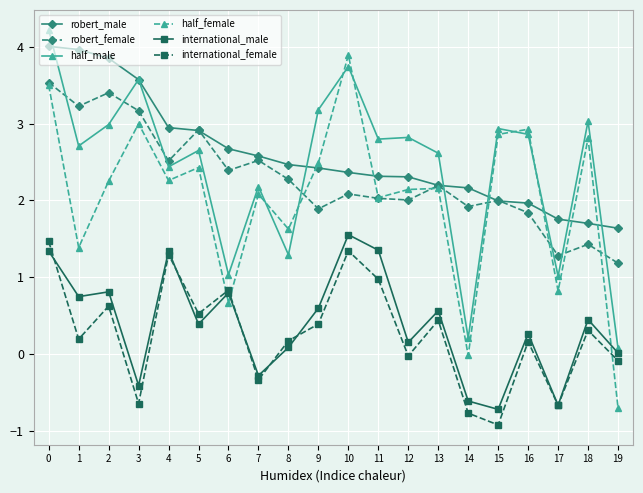

What is the sum of all international_female values?

5.2